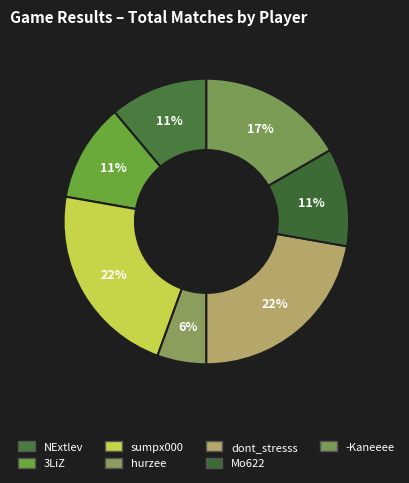

To the nearest percent, what percentage of the pie is 3LiZ?

11%